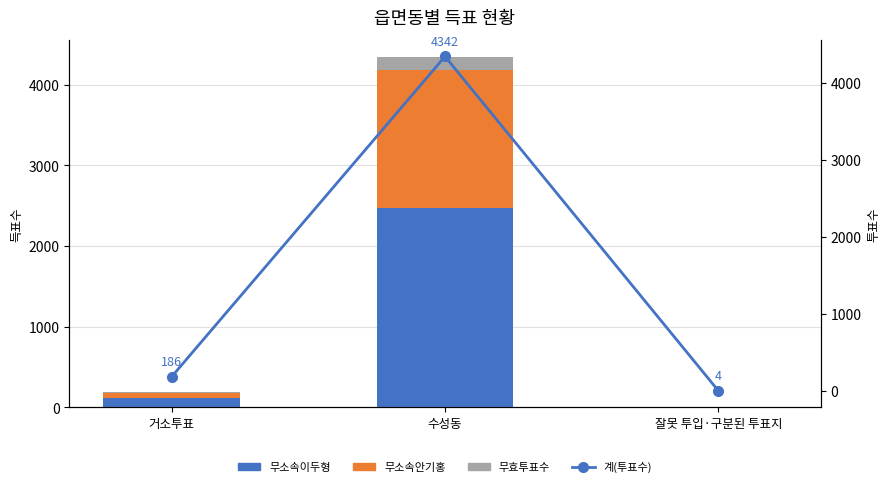

What is the total value across all series at 잘못 투입·구분된 투표지?

8